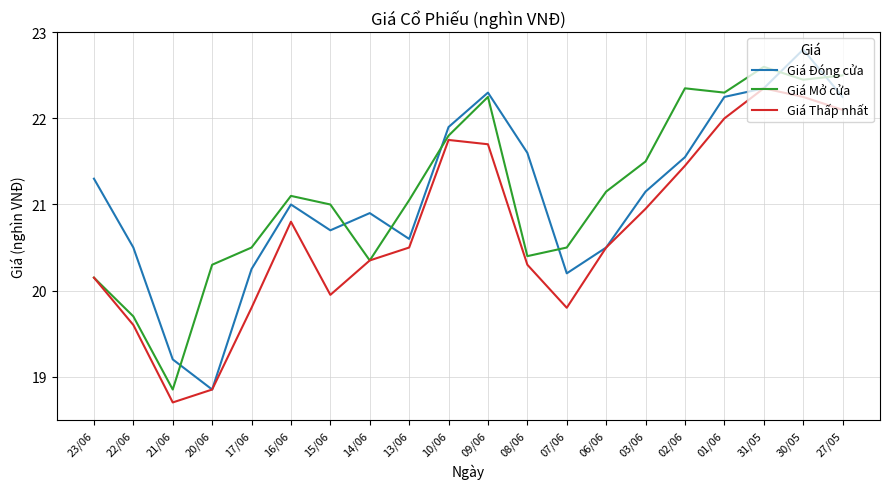

At 15/06, list the series in order from largest to smallest.

Giá Mở cửa, Giá Đóng cửa, Giá Thấp nhất